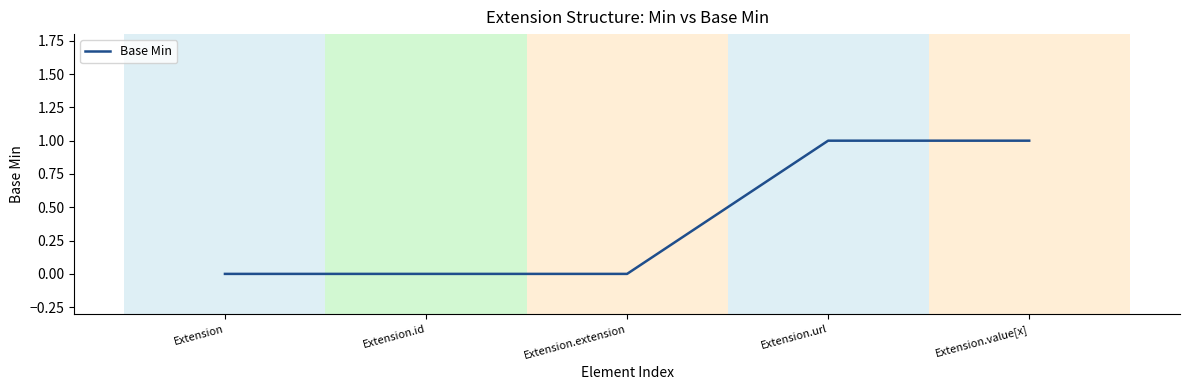

Which category has the lowest value across all series?

Extension